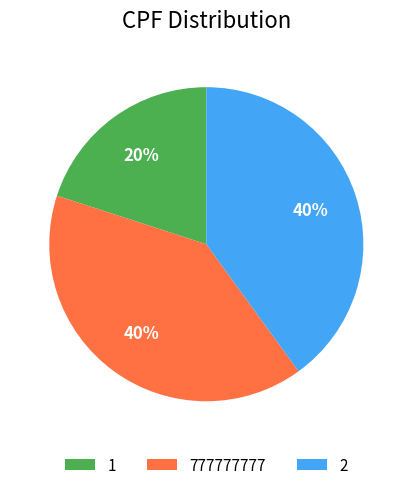

Does any single category account for the majority?

No